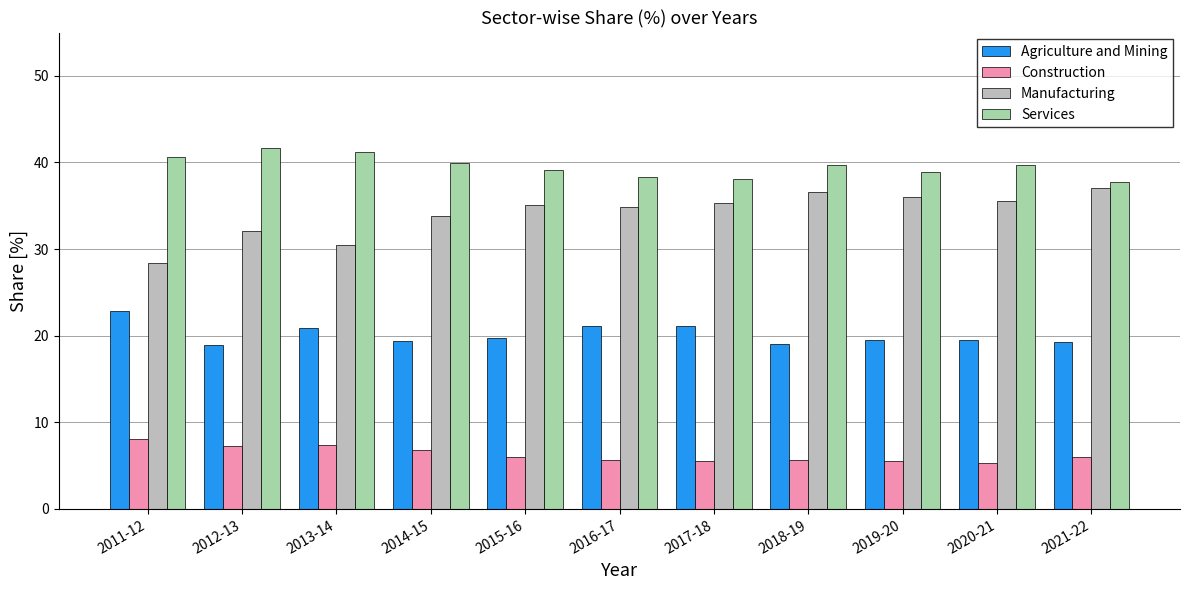

Are the bars horizontal?

No